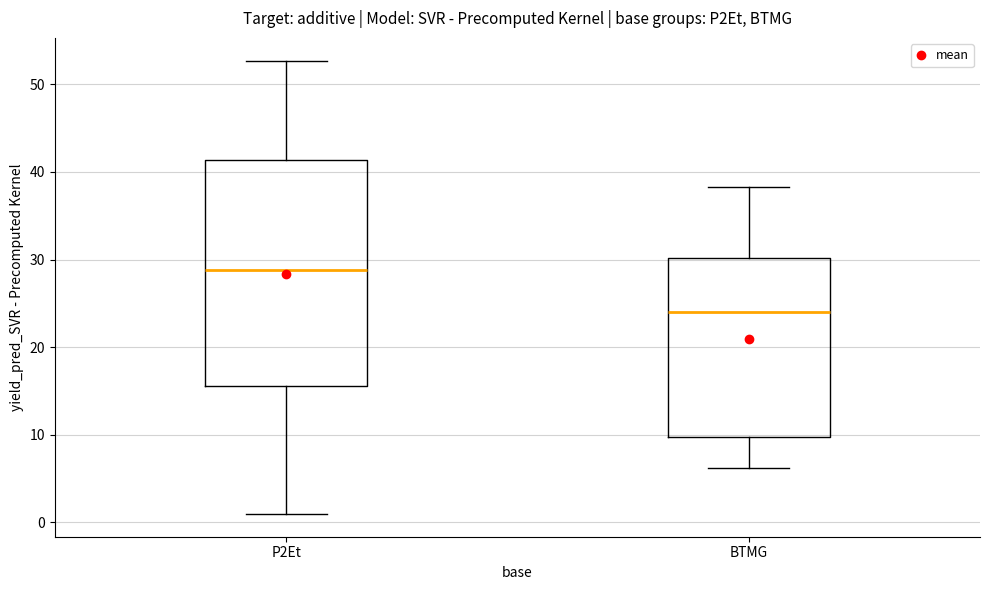

Where is the lower edge of the box for BTMG on the y-axis? The values are not printed on the chart, so give them approximately, as read against the axis.

10